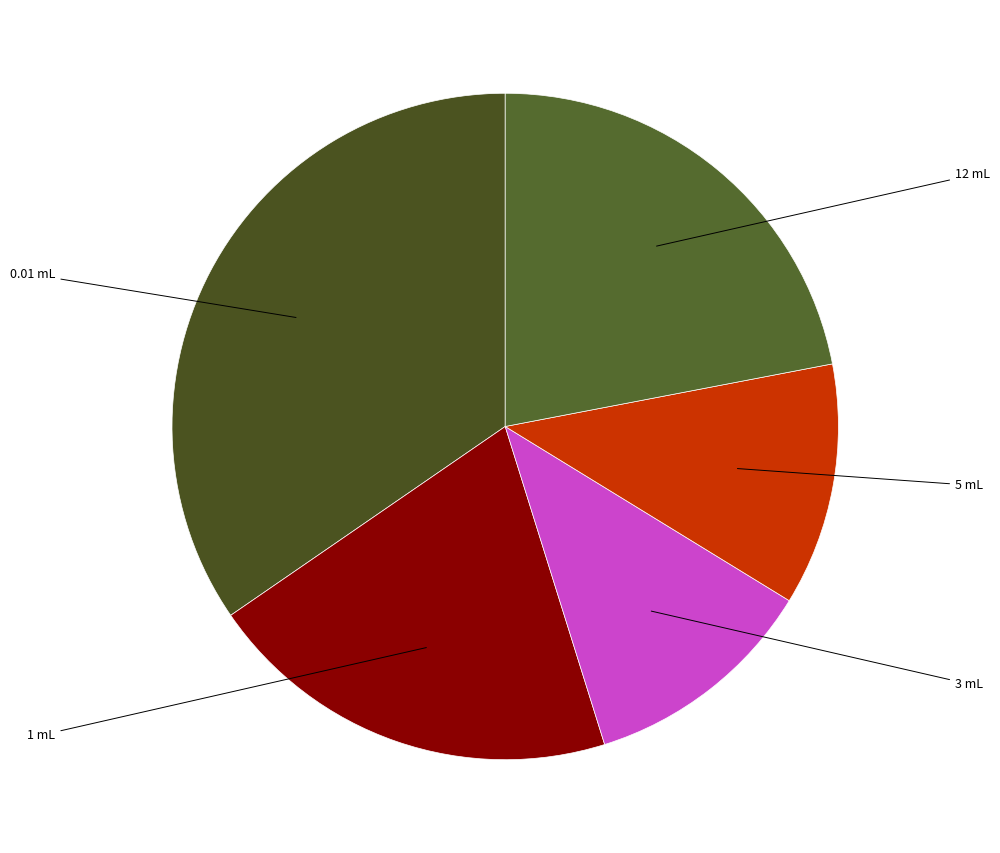

How many segments does this pie chart have?

5